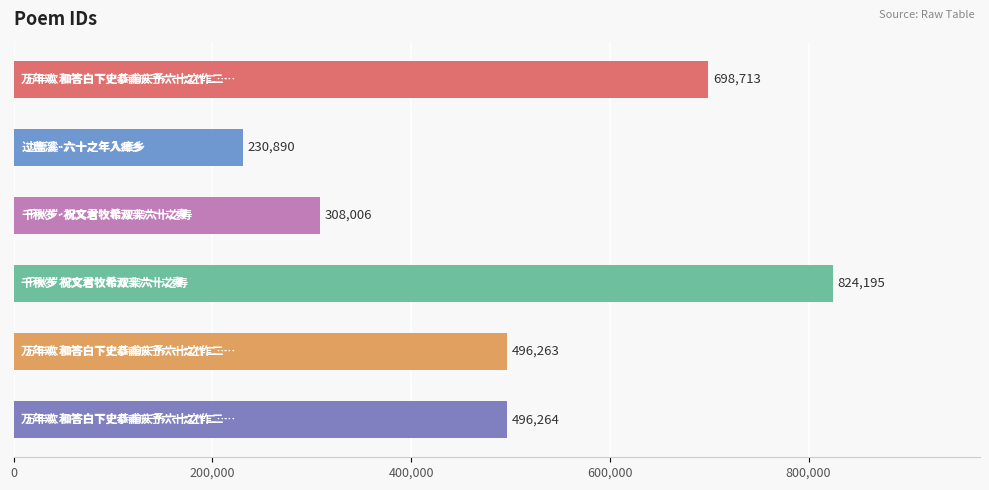

What is the smallest value displayed?

230890